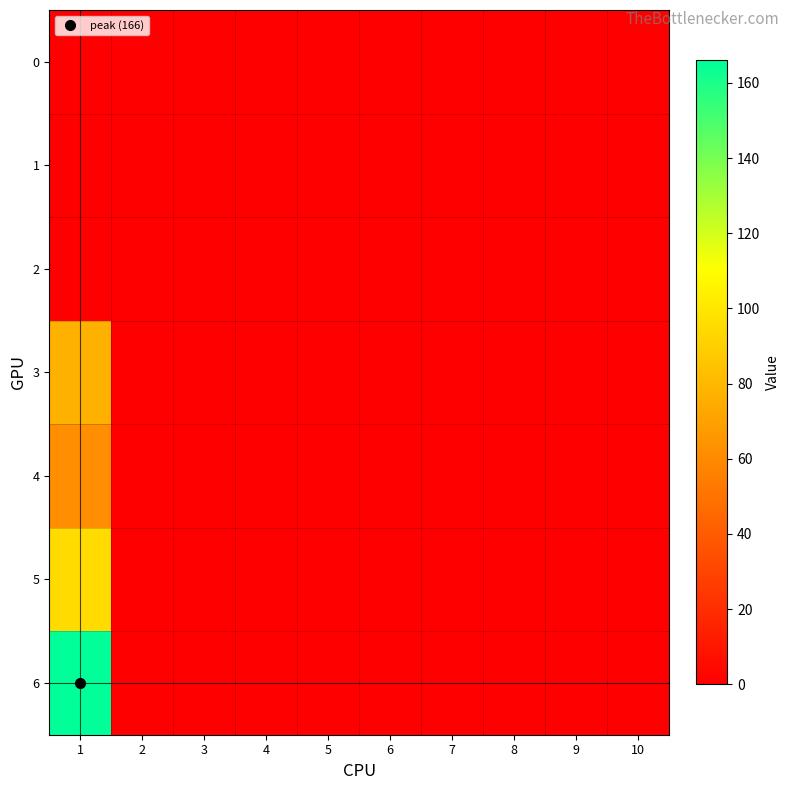

Reading right to left, transcribe all the data shown in this chart.

0: 10=0	9=0	8=0	7=0	6=0	5=0	4=0	3=0	2=0	1=0
1: 10=0	9=0	8=0	7=0	6=0	5=0	4=0	3=0	2=0	1=0
2: 10=0	9=0	8=0	7=0	6=0	5=0	4=0	3=0	2=0	1=0
3: 10=0	9=0	8=0	7=0	6=0	5=0	4=0	3=0	2=0	1=77
4: 10=0	9=0	8=0	7=0	6=0	5=0	4=0	3=0	2=0	1=62
5: 10=0	9=0	8=0	7=0	6=0	5=0	4=0	3=0	2=0	1=95
6: 10=0	9=0	8=0	7=0	6=0	5=0	4=0	3=0	2=0	1=166